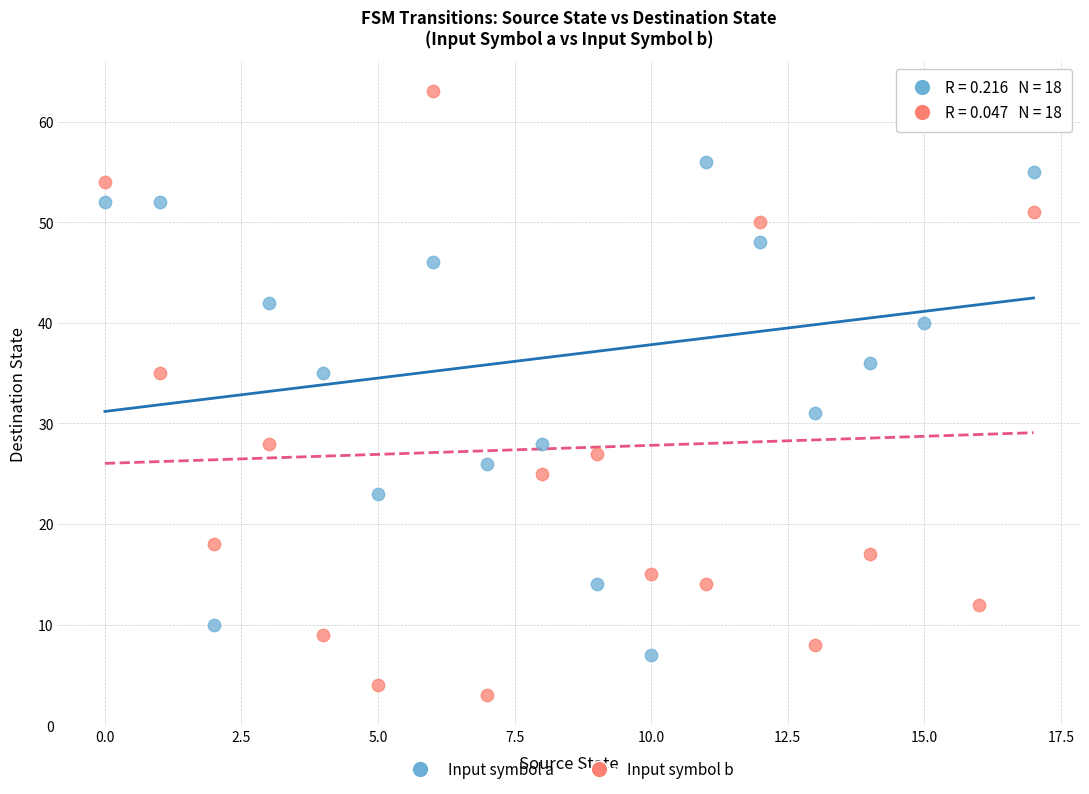

Across all data points, what is the range of Y values (max minus min)?

60